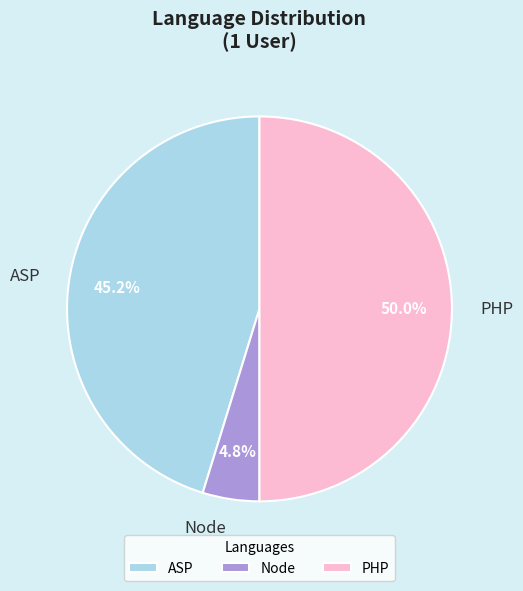

True or false: ASP accounts for 45% of the total.

True